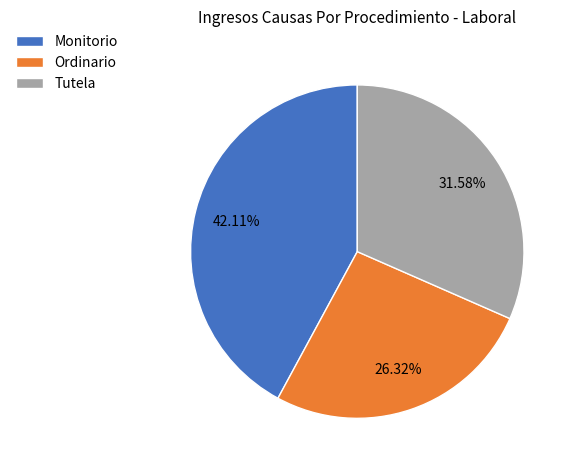

Combined, do Tutela and Monitorio account for over 50%?

Yes